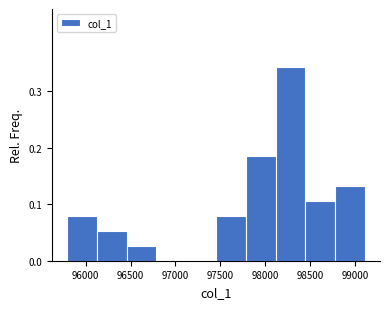

What is the height of the bar covering 97450 to 97800 on the x-axis? Neither the bar edges nor the heights are printed on the chart, so give them approximately, as read against the axes.

0.08